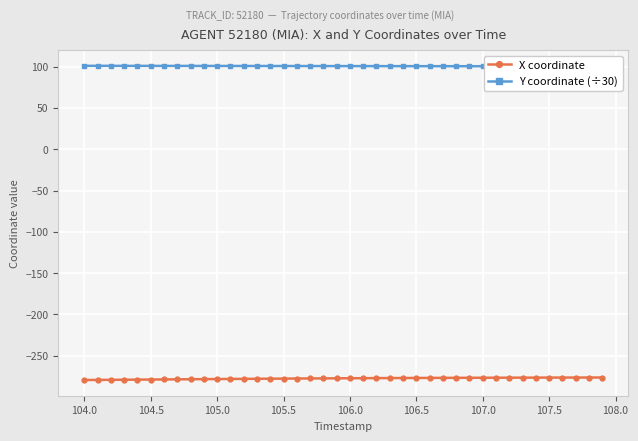

True or false: X coordinate and Y coordinate (÷30) cross at least once.

False